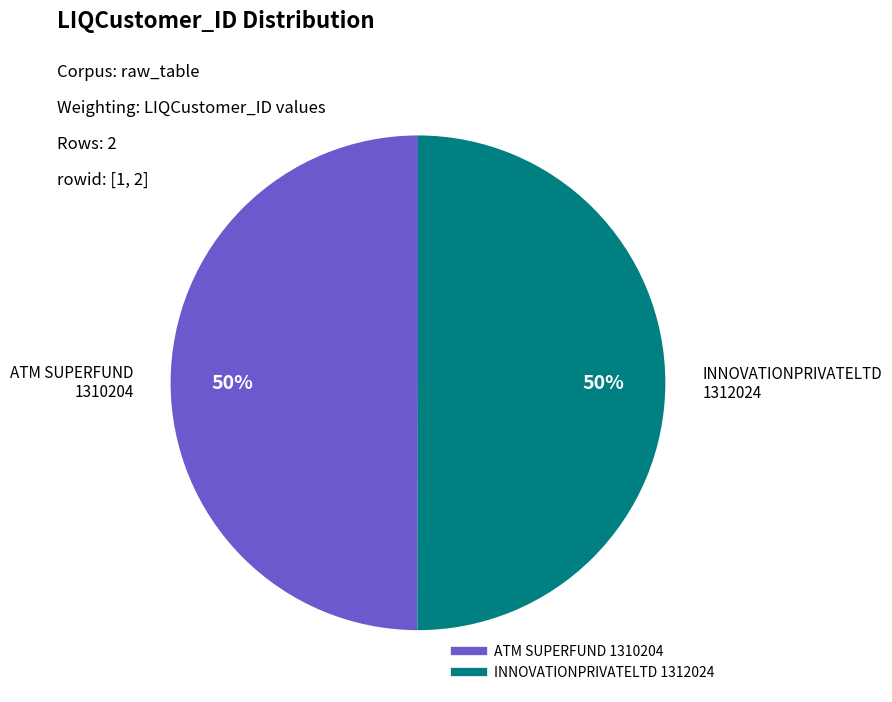

Is the sum of INNOVATIONPRIVATELTD 1312024 and ATM SUPERFUND 1310204 greater than half?

Yes